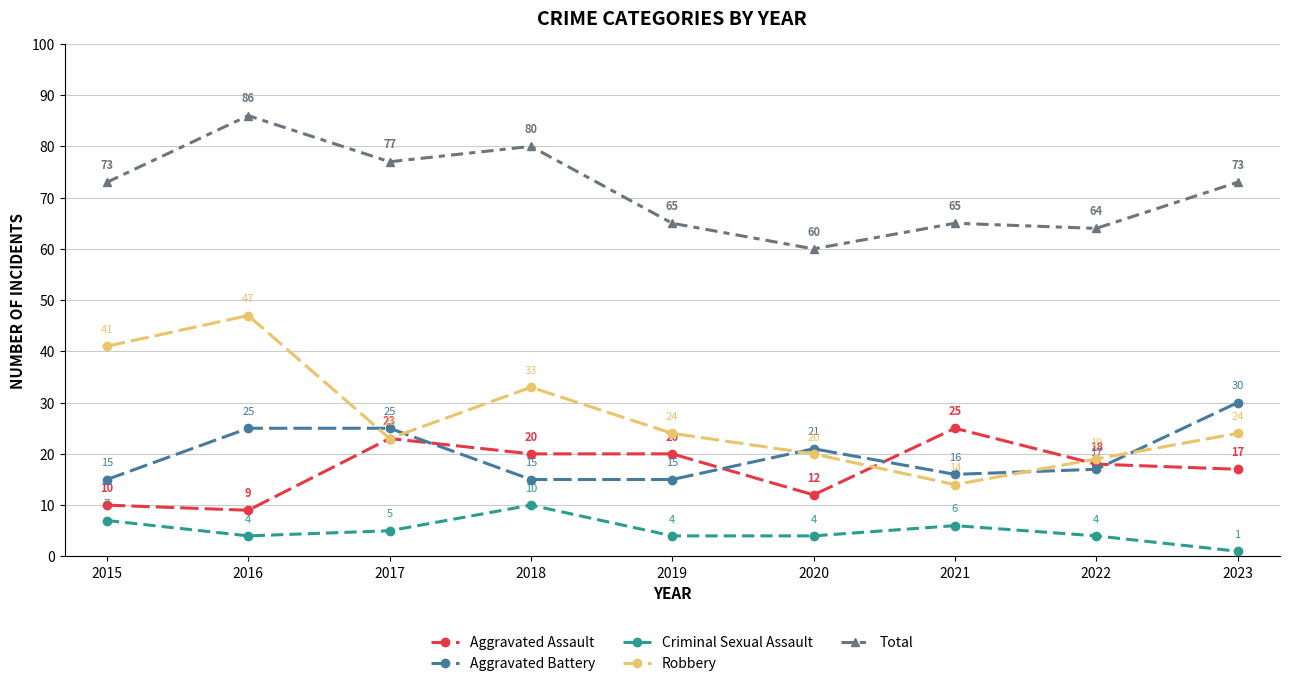

Reading left to right, list all the values displayed in this chart.

Aggravated Assault: 2015=10	2016=9	2017=23	2018=20	2019=20	2020=12	2021=25	2022=18	2023=17
Aggravated Battery: 2015=15	2016=25	2017=25	2018=15	2019=15	2020=21	2021=16	2022=17	2023=30
Criminal Sexual Assault: 2015=7	2016=4	2017=5	2018=10	2019=4	2020=4	2021=6	2022=4	2023=1
Robbery: 2015=41	2016=47	2017=23	2018=33	2019=24	2020=20	2021=14	2022=19	2023=24
Total: 2015=73	2016=86	2017=77	2018=80	2019=65	2020=60	2021=65	2022=64	2023=73